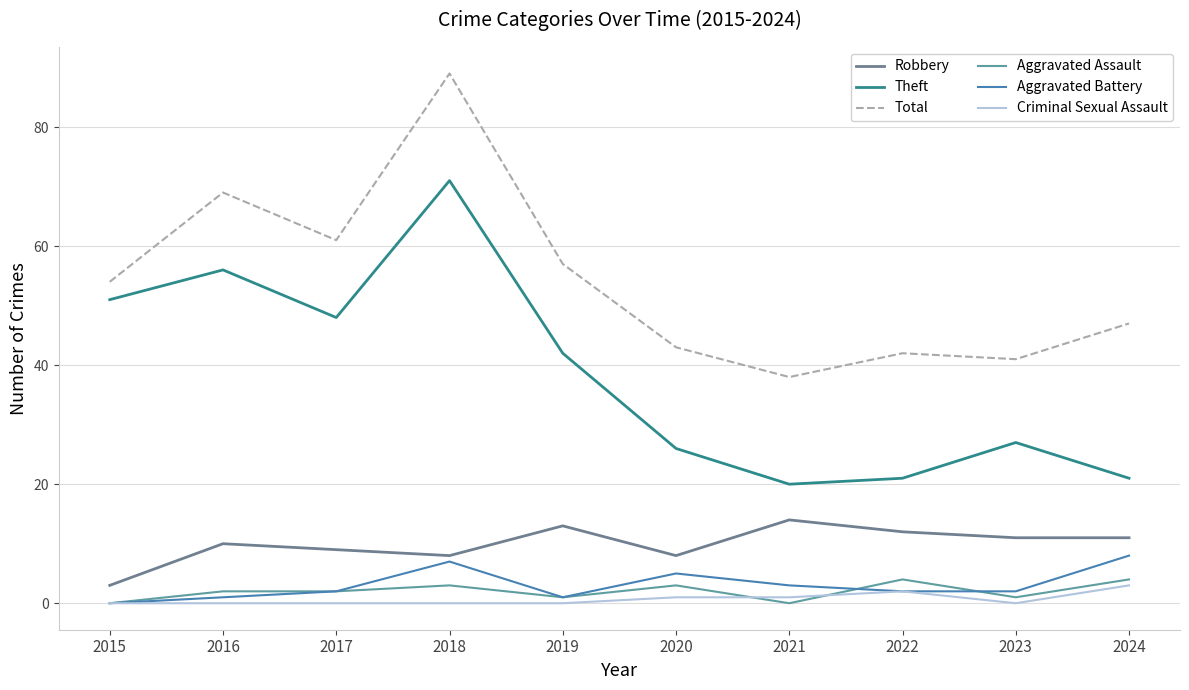

At which category does the chart reach its minimum across all series?

2015